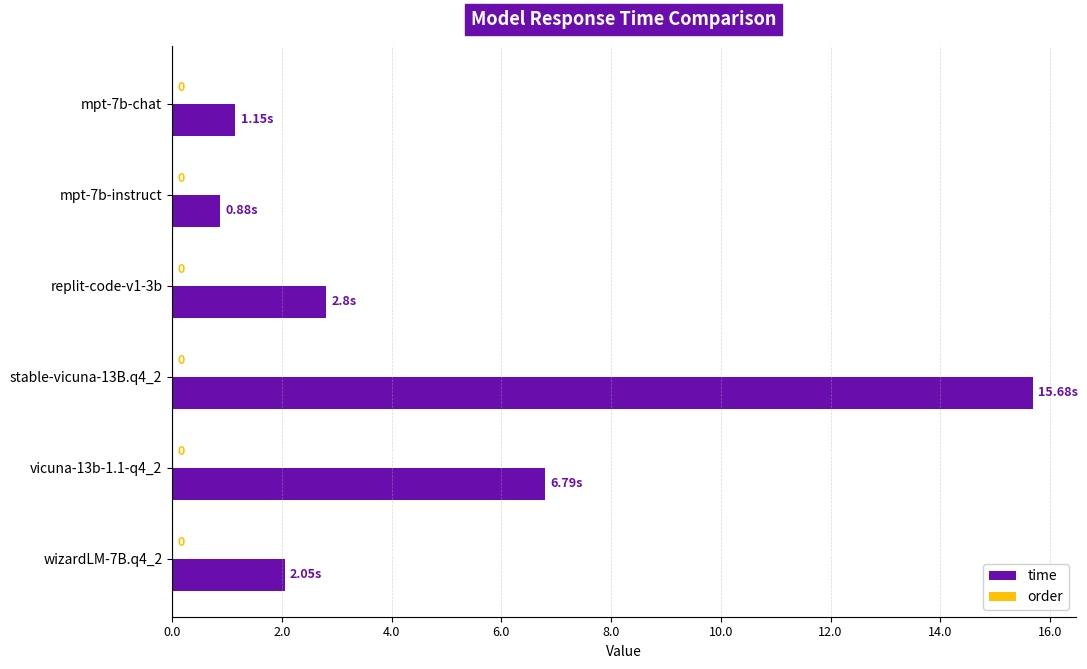

How many bars are there in total?

6